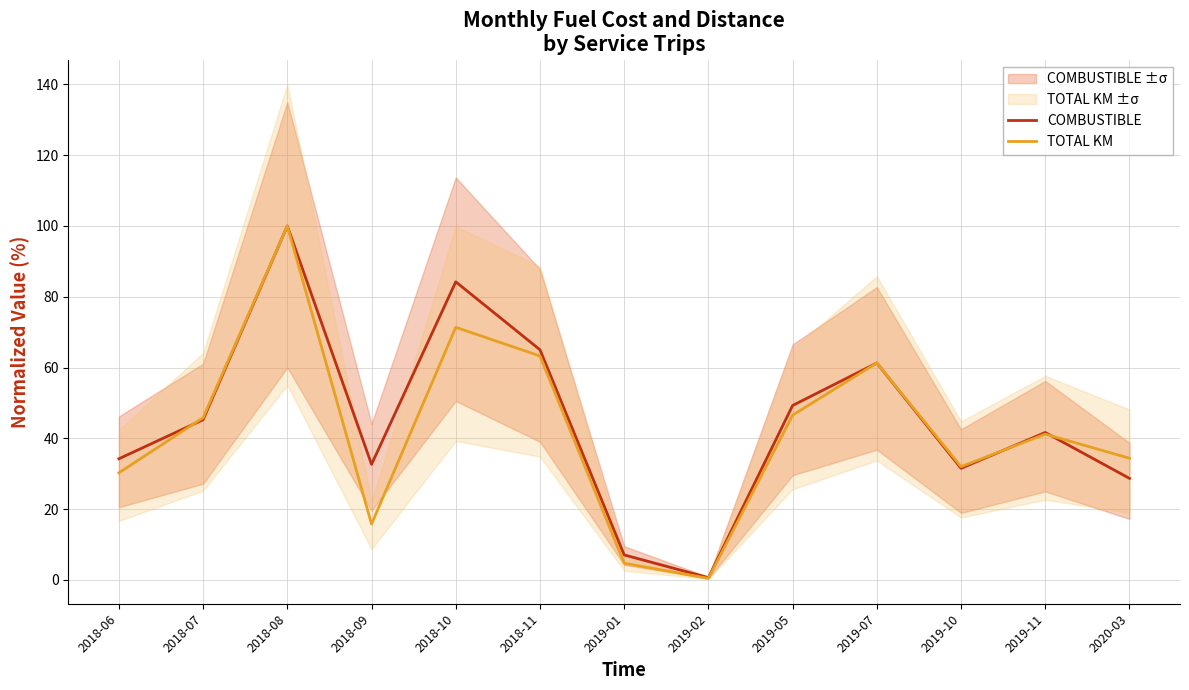

Which series has the widest spread of values?

TOTAL KM